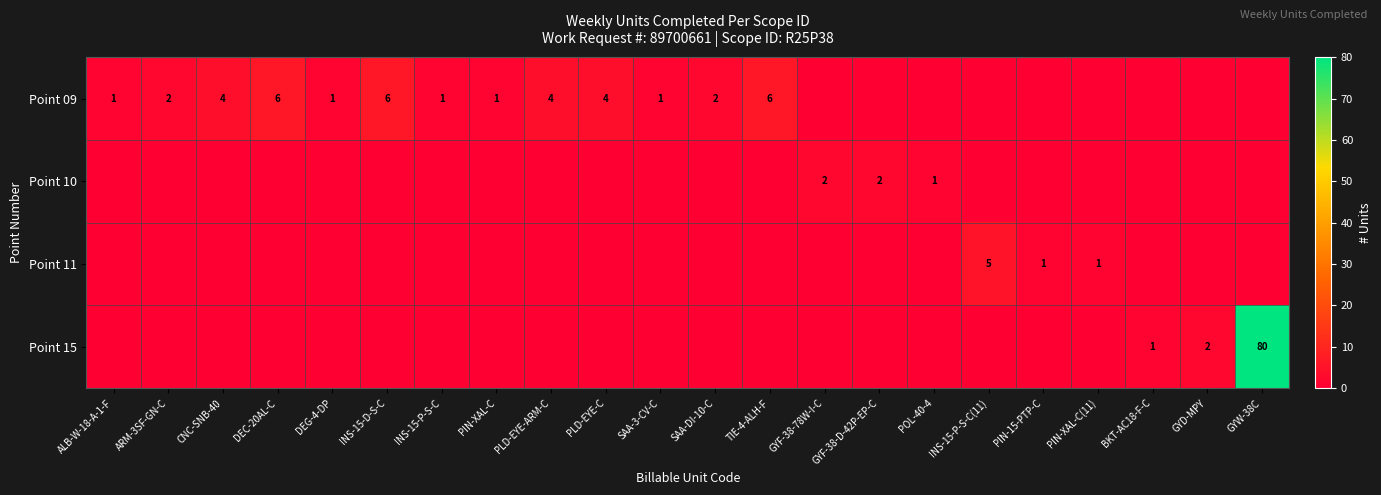

True or false: Point 09 has a value of 6 at PLD-EYE-C.

False